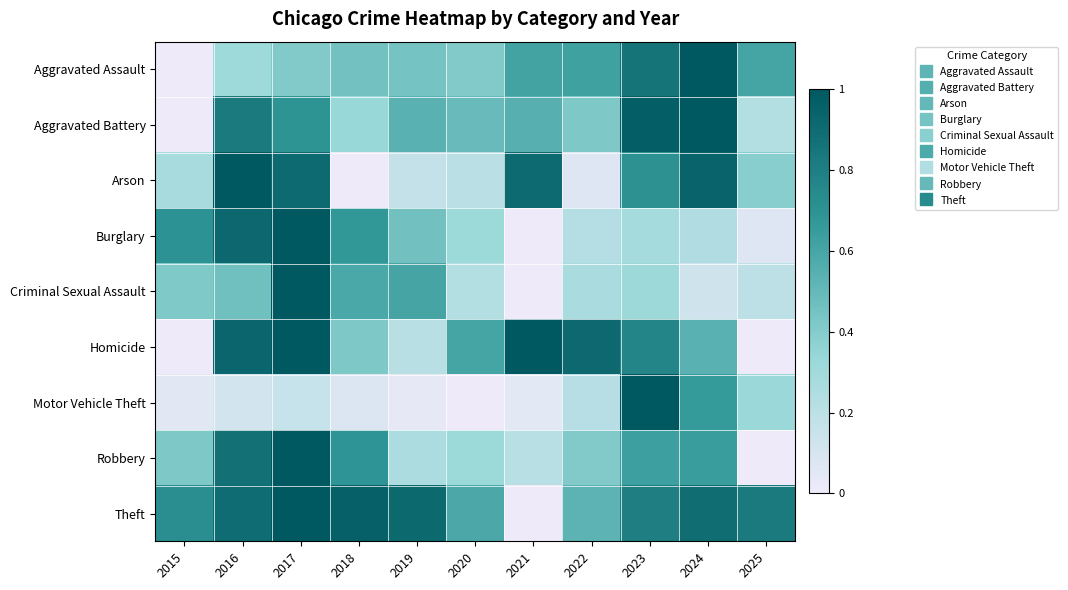

Which category has the lowest value across all series?

2015